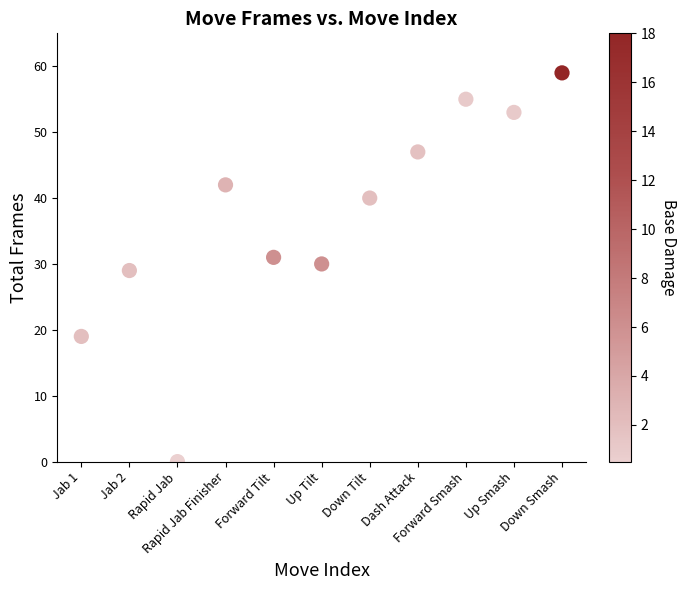

What is the average Y value?

37